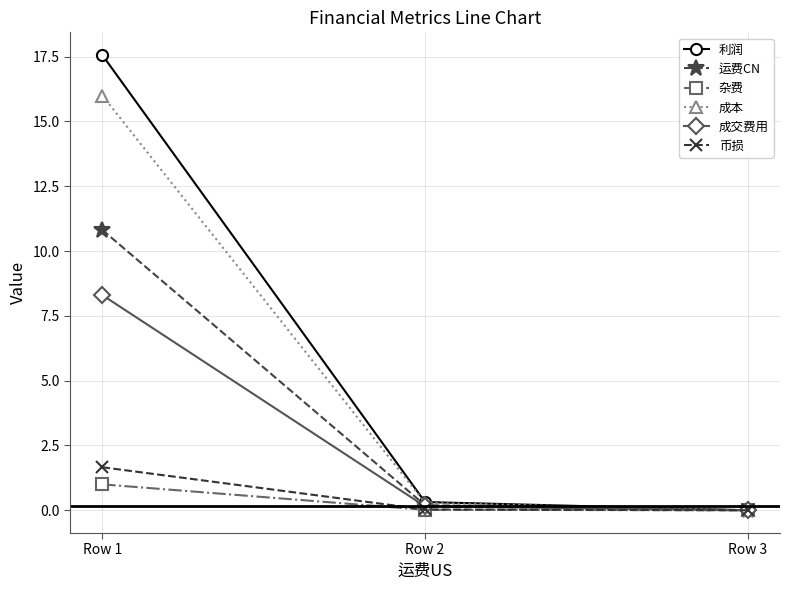

The value of 成交费用 at Row 2 is 0.1. True or false?

True